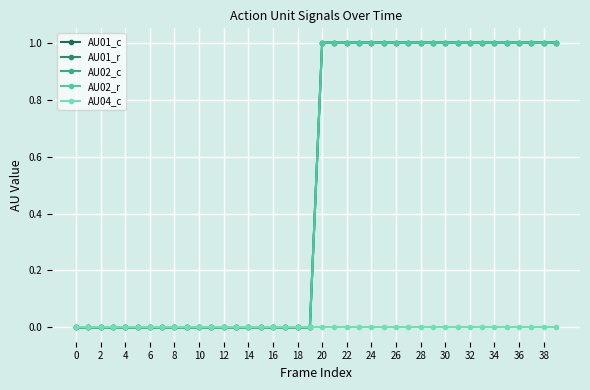

True or false: AU01_c and AU02_r intersect in this chart.

False